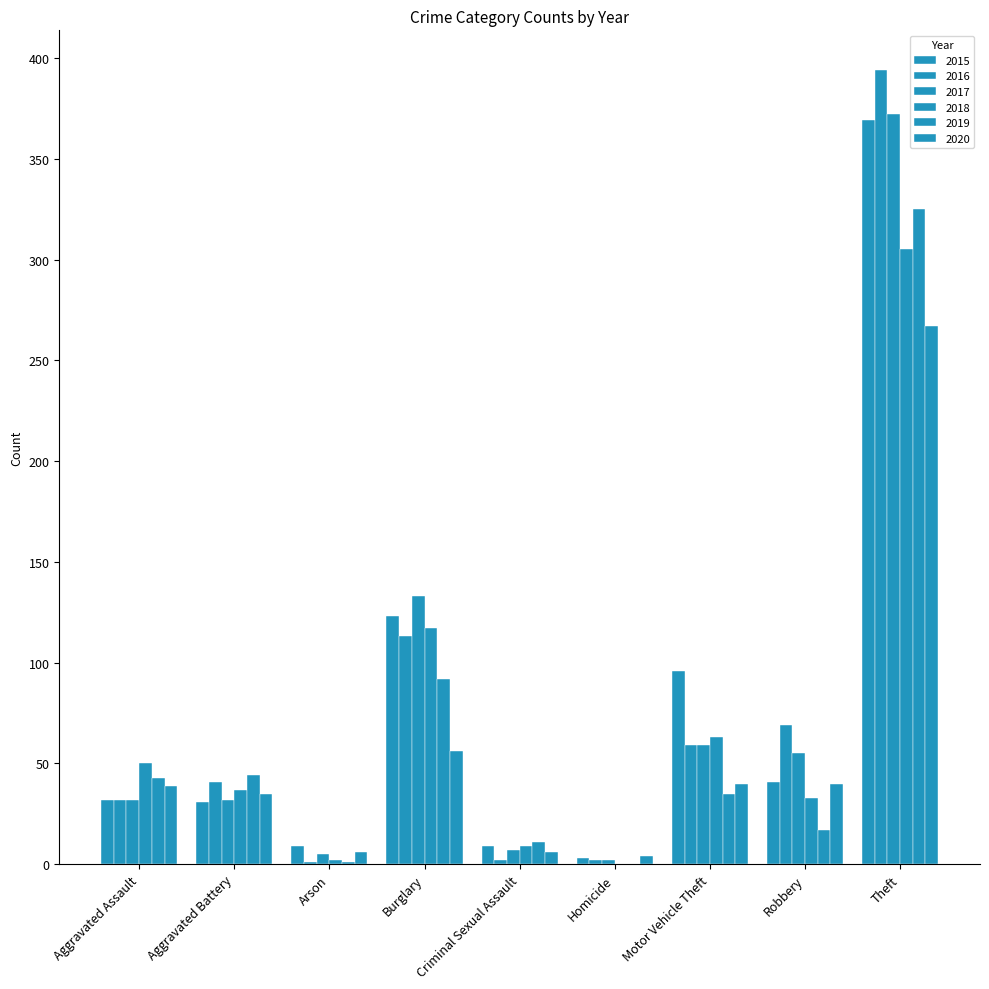

Which series has the widest spread of values?

2016